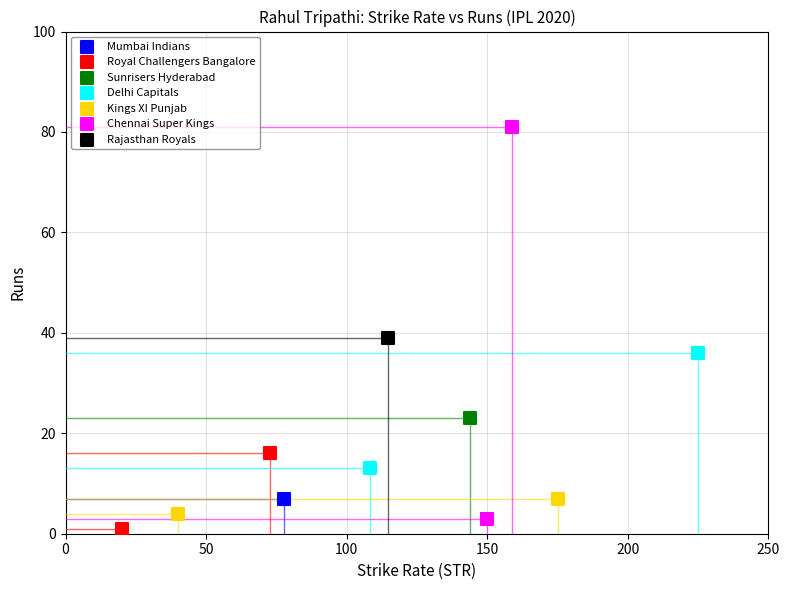

Which series reaches the minimum Y coordinate?

Royal Challengers Bangalore